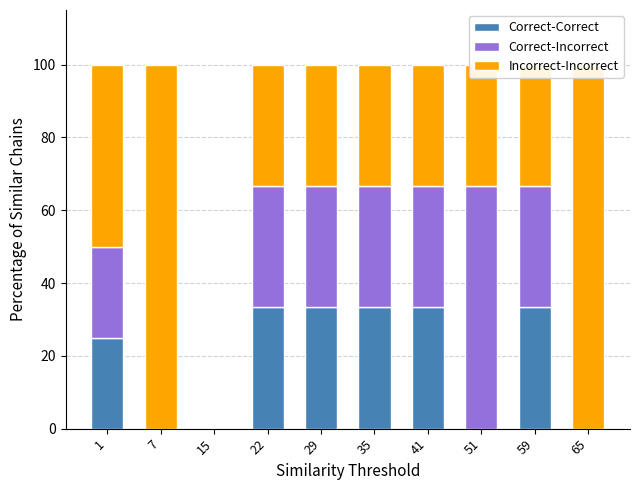

Rank the series at 65 from lowest to highest value.

Correct-Correct, Correct-Incorrect, Incorrect-Incorrect